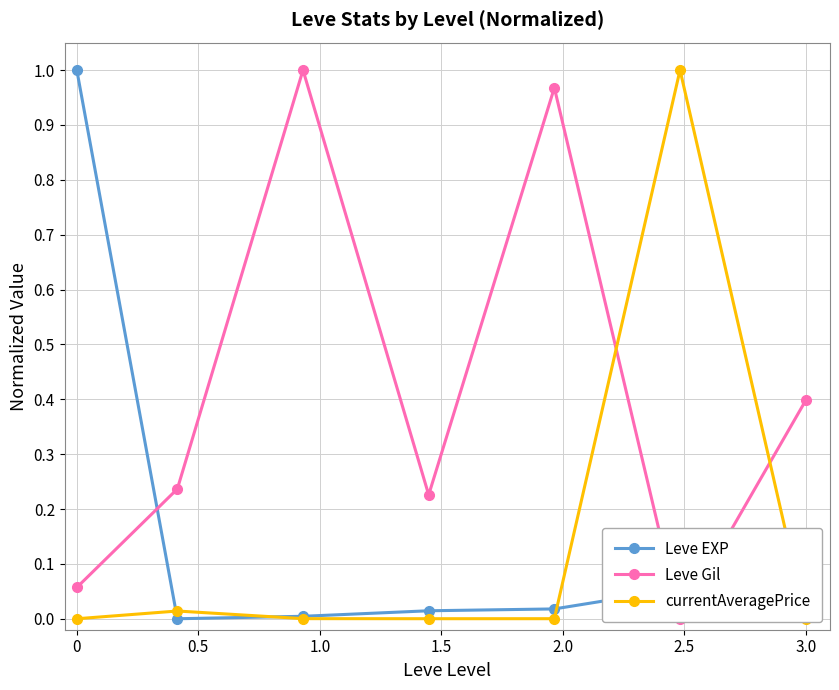

True or false: Leve Gil has a value of 0.0 at 0.

False